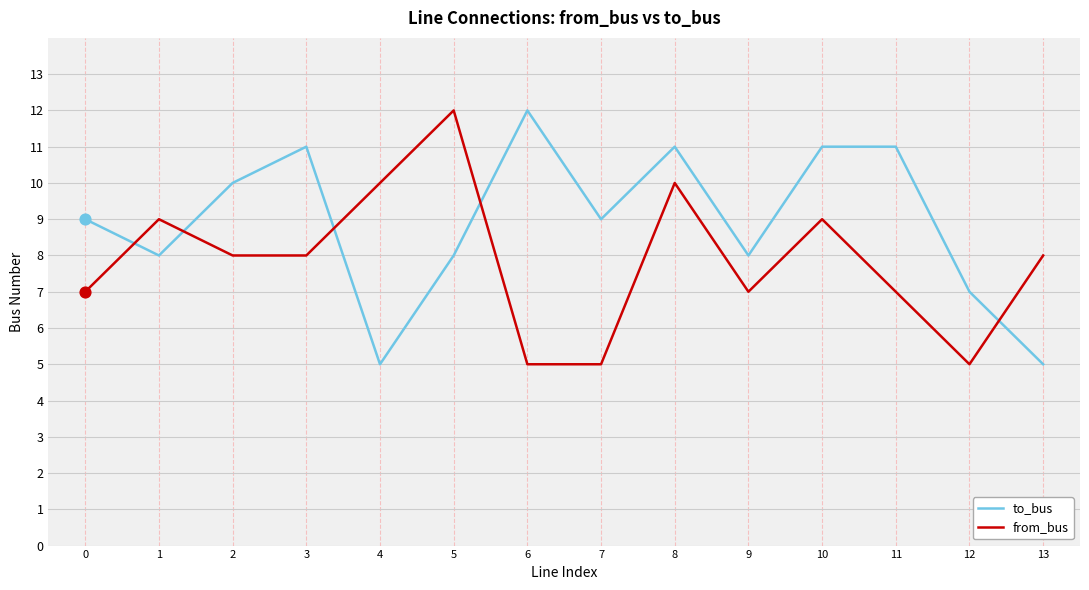

Is the value of from_bus at 11 greater than the value of to_bus at 2?

No